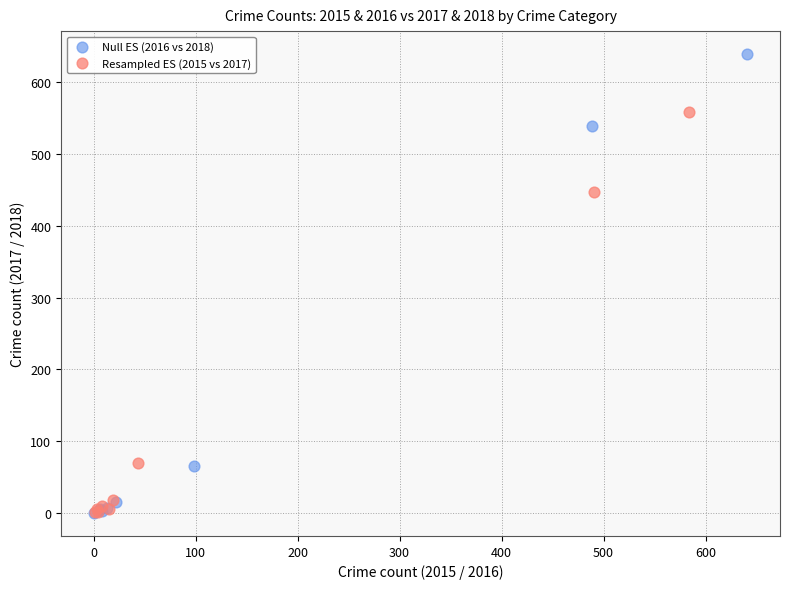

Which series reaches the maximum Y coordinate?

Null ES (2016 vs 2018)